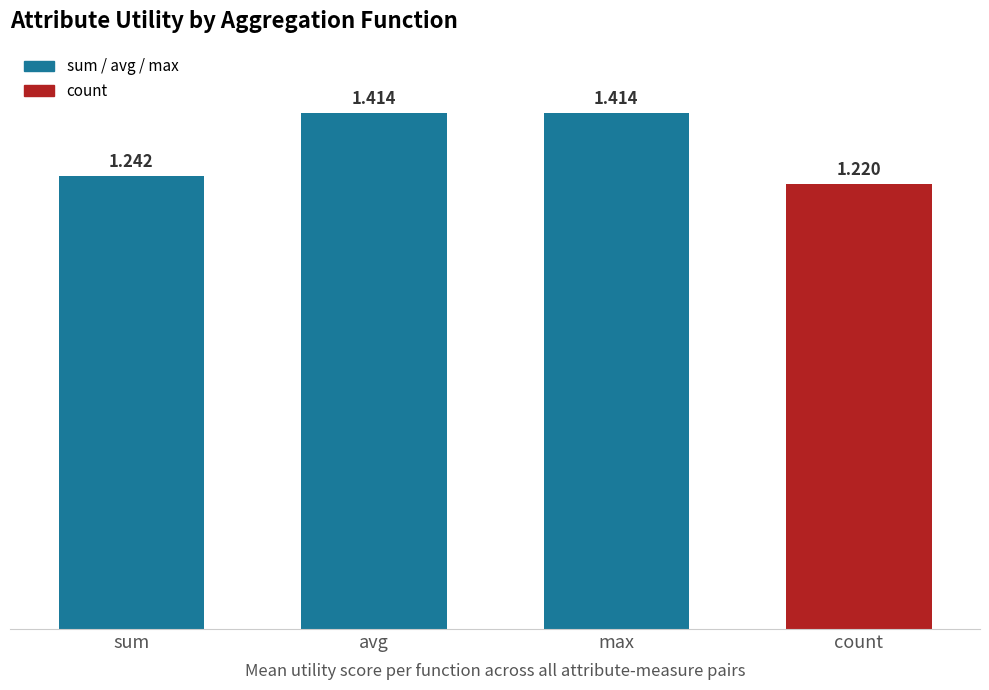

At which category does the chart reach its minimum across all series?

count